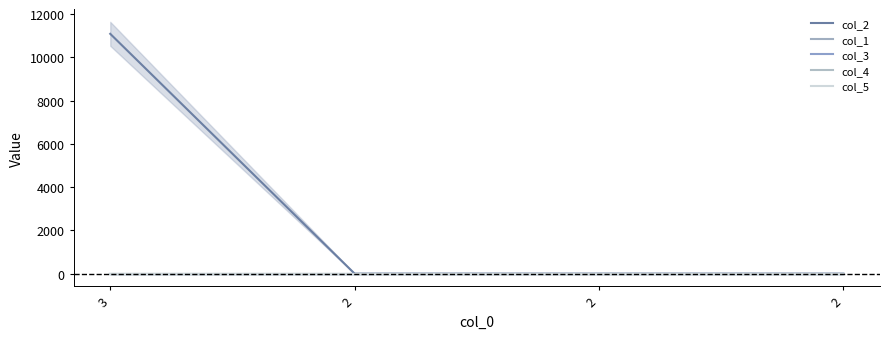

Is it true that col_5 equals 0.0 at 2?

True